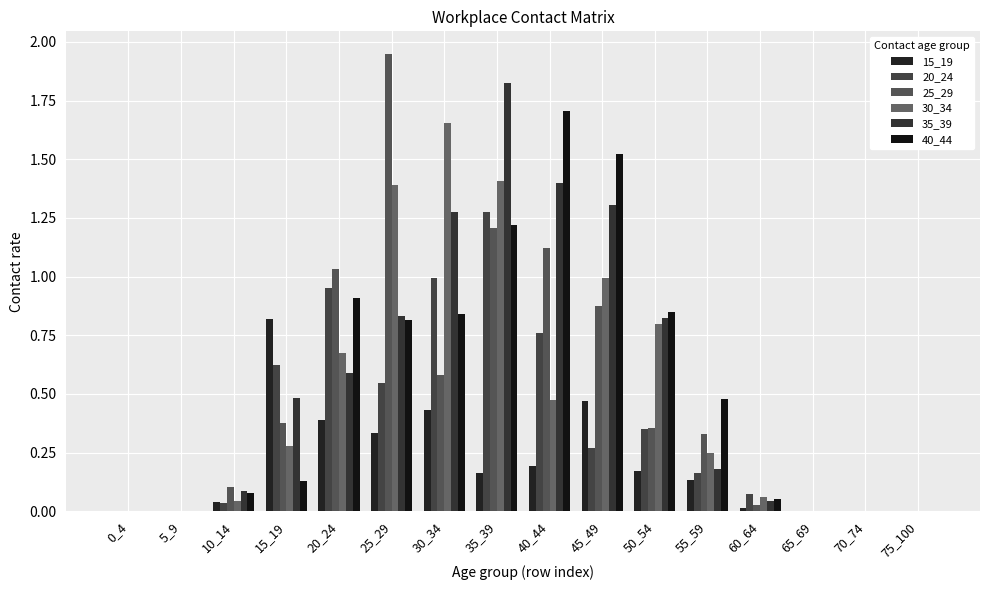

The value of 15_19 at 25_29 is 0.3. True or false?

True